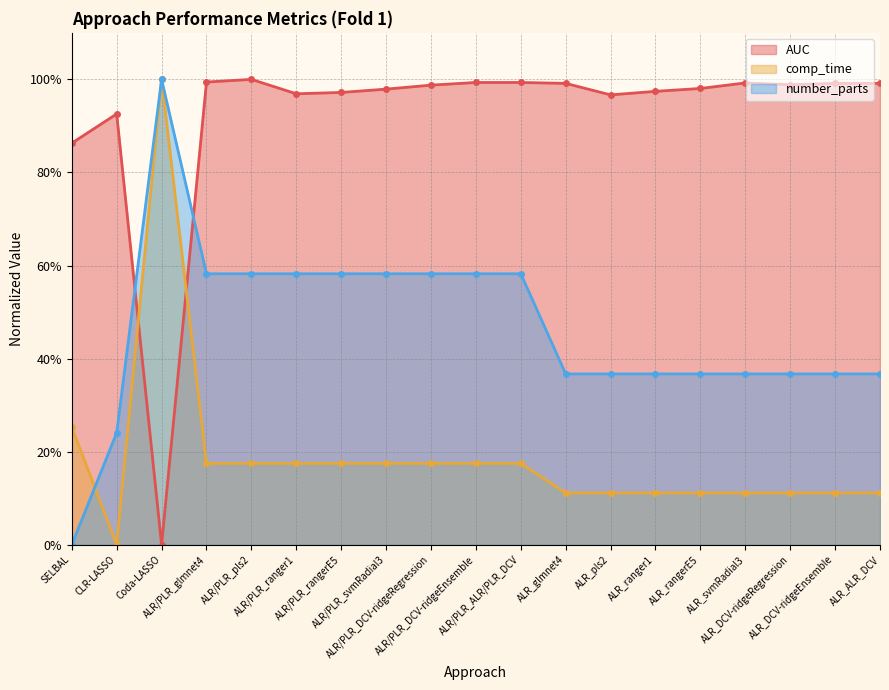

Reading left to right, what are all the values shown in this chart?

AUC: 0.9	0.9	0.0	1.0	1.0	1.0	1.0	1.0	1.0	1.0	1.0	1.0	1.0	1.0	1.0	1.0	1.0	1.0	1.0
comp_time: 0.3	0.0	1.0	0.2	0.2	0.2	0.2	0.2	0.2	0.2	0.2	0.1	0.1	0.1	0.1	0.1	0.1	0.1	0.1
number_parts: 0.0	0.2	1.0	0.6	0.6	0.6	0.6	0.6	0.6	0.6	0.6	0.4	0.4	0.4	0.4	0.4	0.4	0.4	0.4